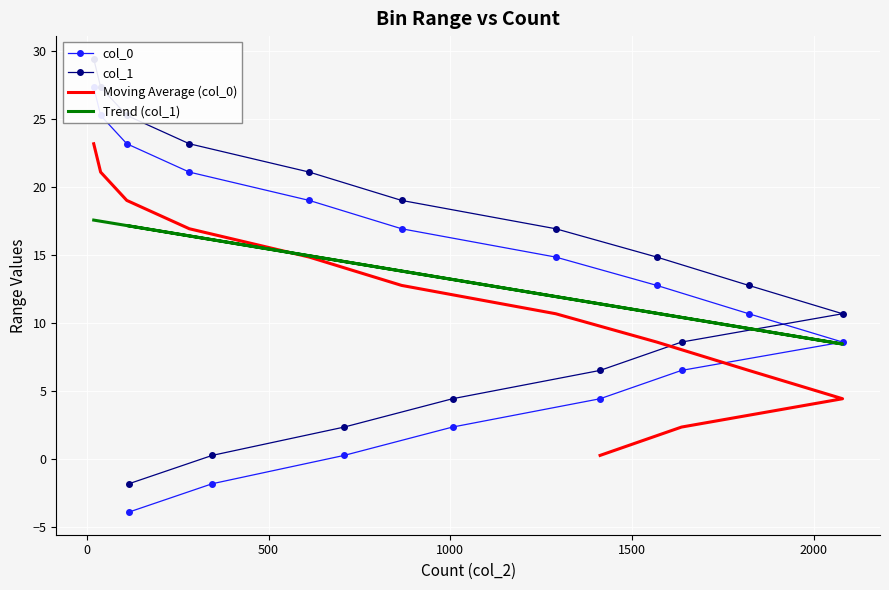

Reading left to right, list all the values displayed in this chart.

col_0: -3.9	-1.8	0.3	2.3	4.4	6.5	8.6	10.7	12.8	14.8	16.9	19.0	21.1	23.2	25.2	27.3
col_1: -1.8	0.3	2.3	4.4	6.5	8.6	10.7	12.8	14.8	16.9	19.0	21.1	23.2	25.2	27.3	29.4